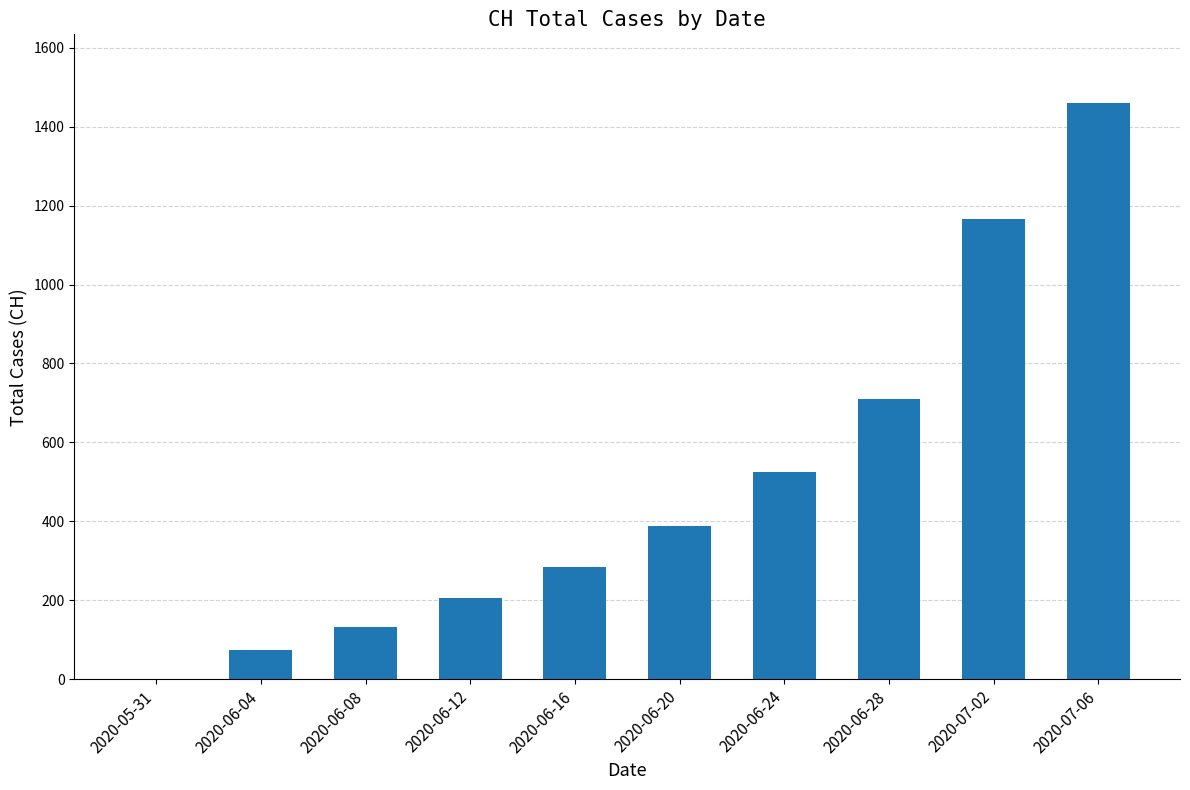

True or false: the data shows 591 at 2020-06-20.

False